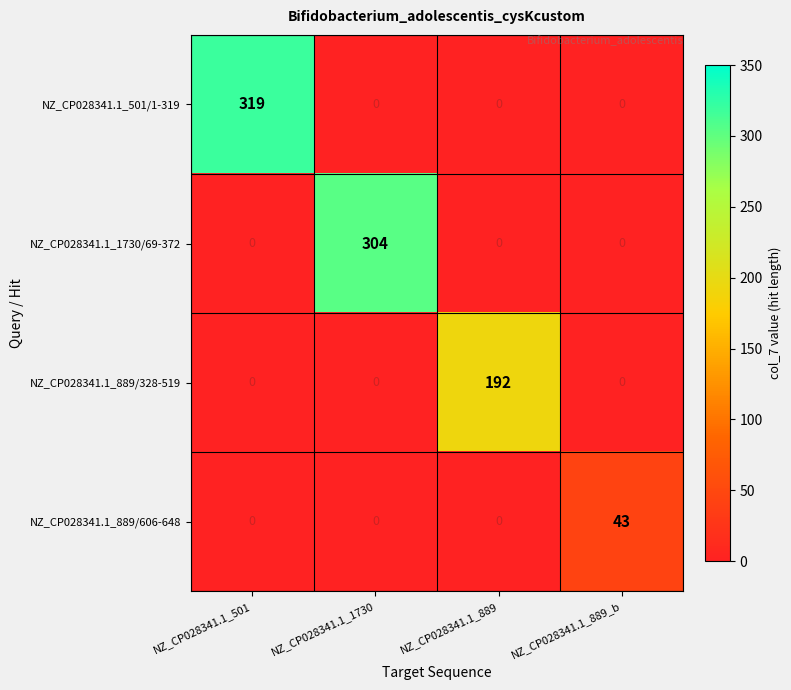

True or false: NZ_CP028341.1_501/1-319 has a value of -187 at NZ_CP028341.1_889_b.

False